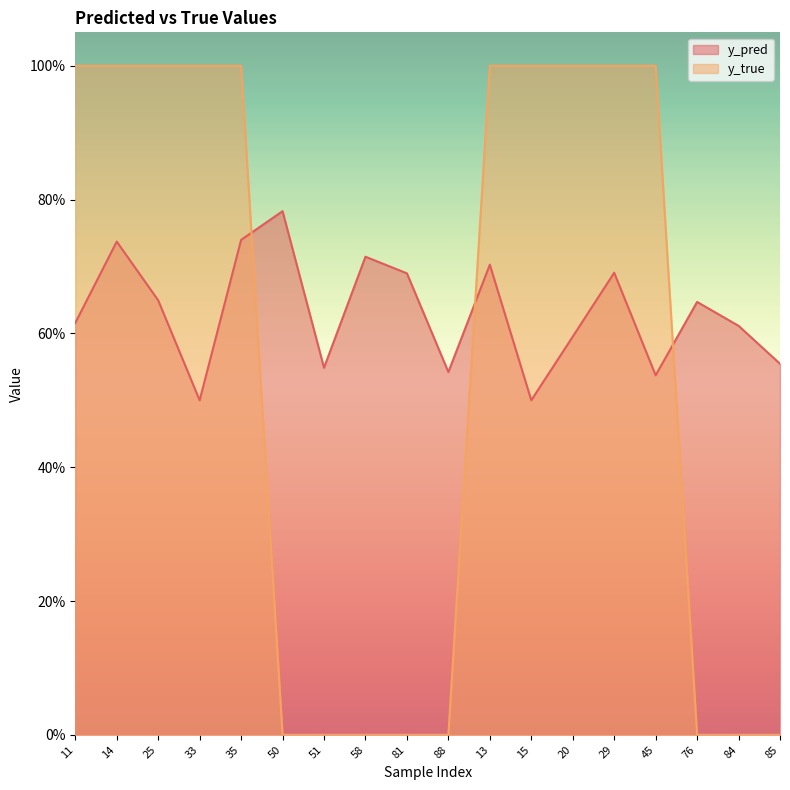

What is the label of the 1st point from the right?

85